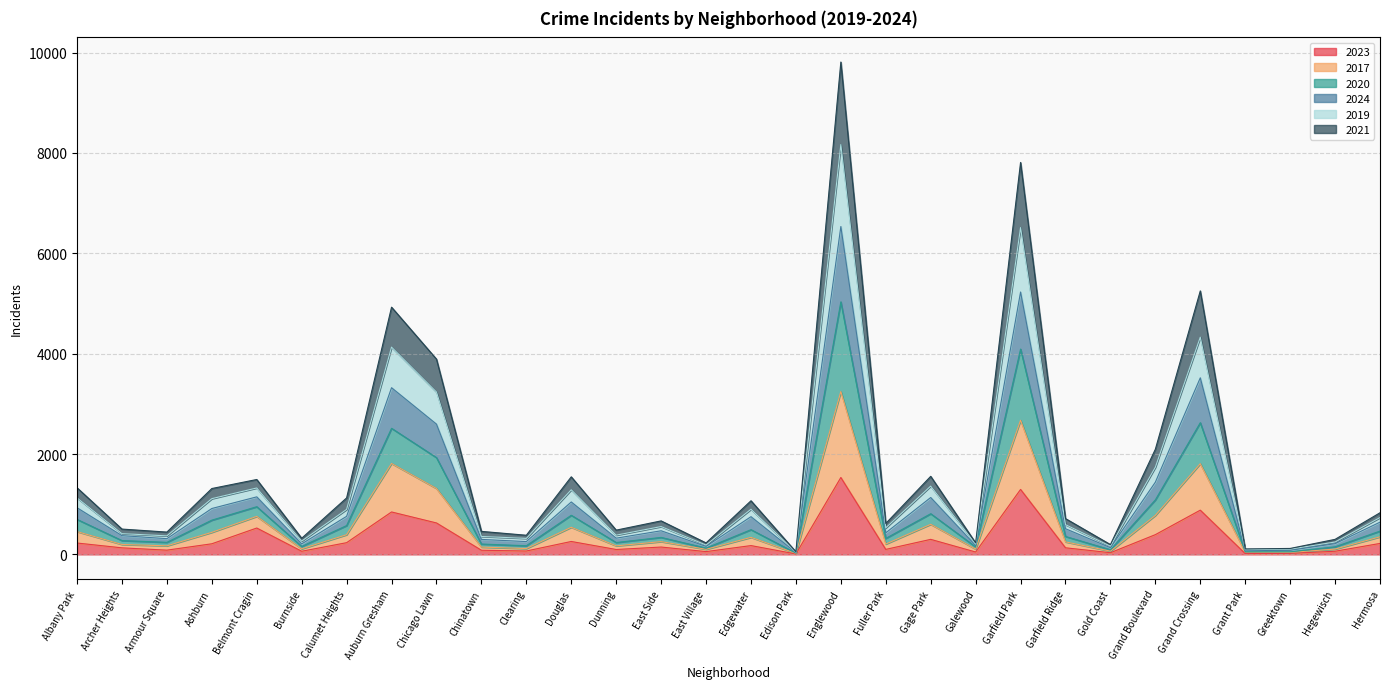

True or false: 2019 has more than 0 points higher than both neighbors.

True